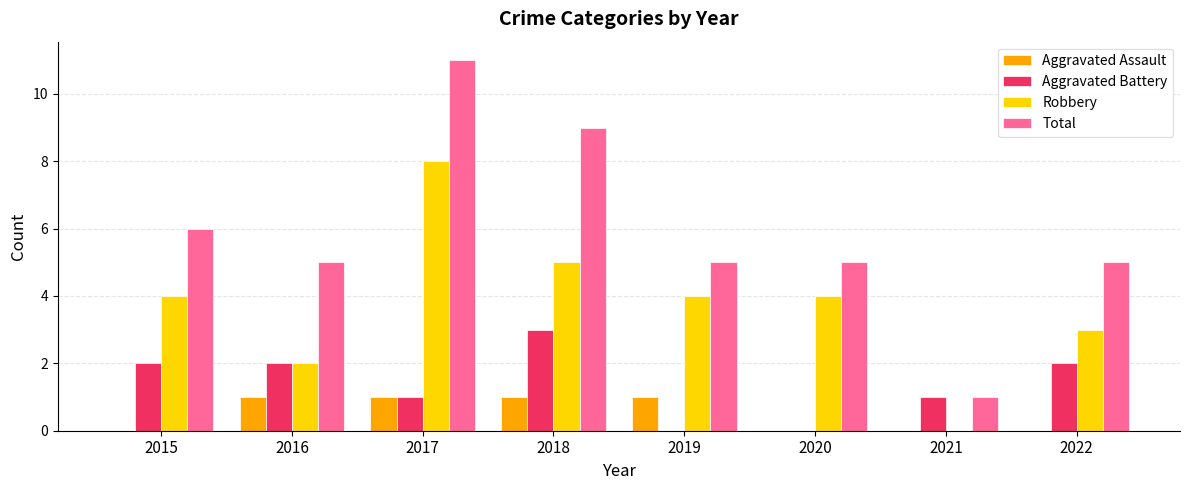

The Aggravated Assault series shows 0 at 2015. True or false?

True